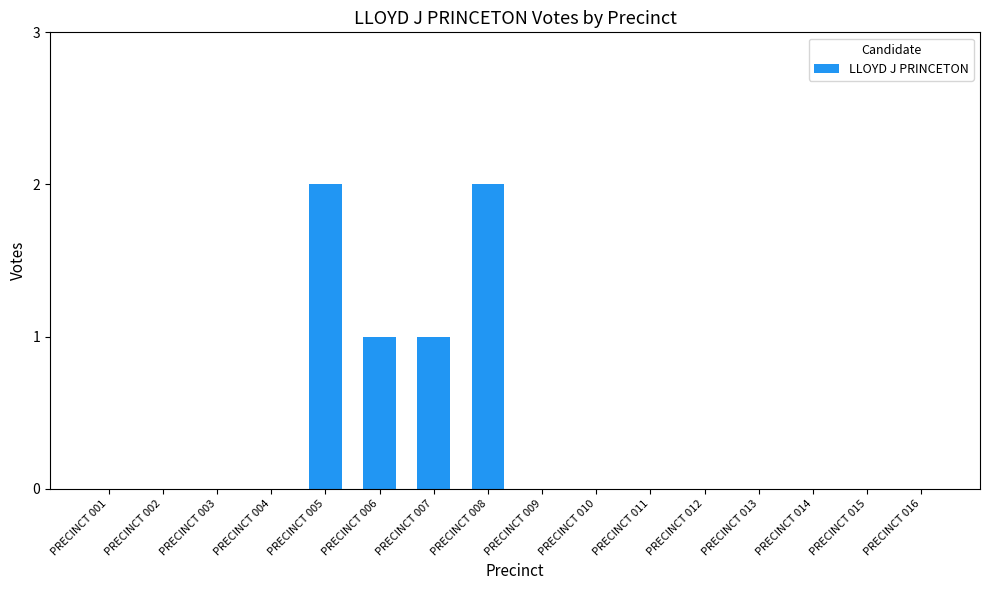

What is the sum of all values?

6